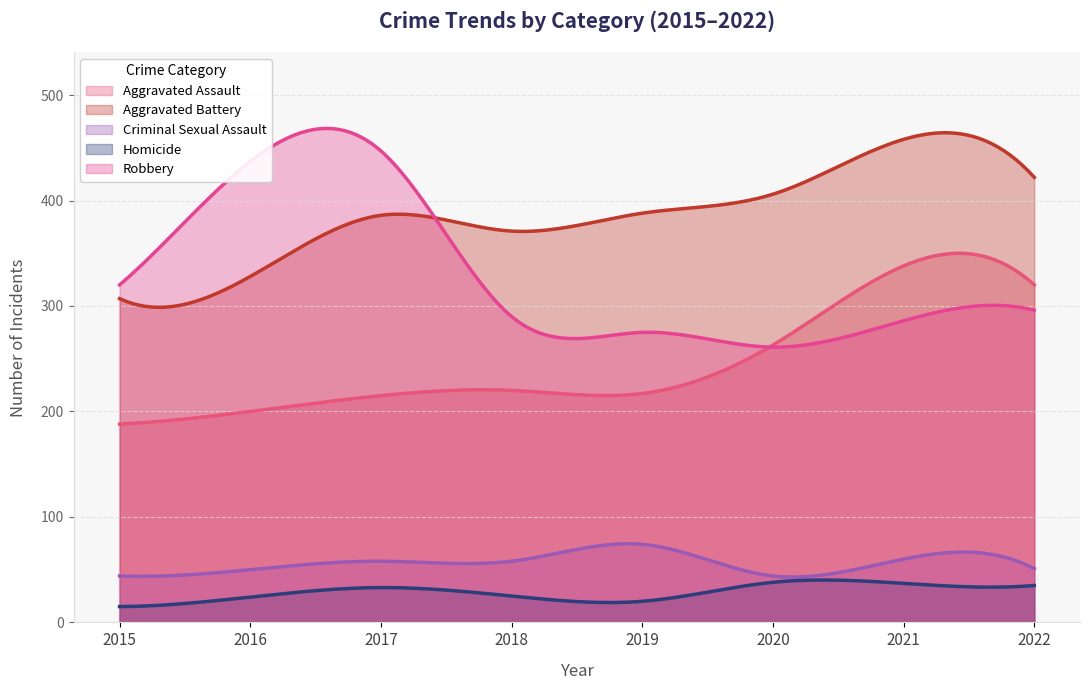

In Aggravated Assault, how many points are higher than both neighbors (excluding endpoints)?

2